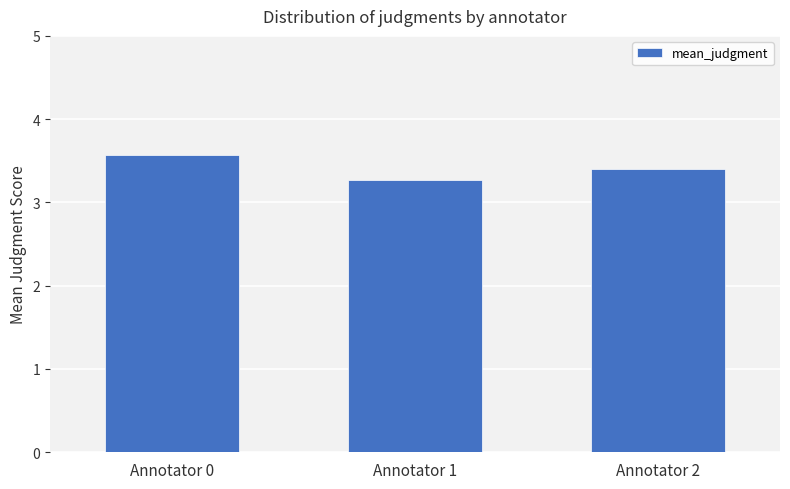

Count the number of categories in the chart.

3